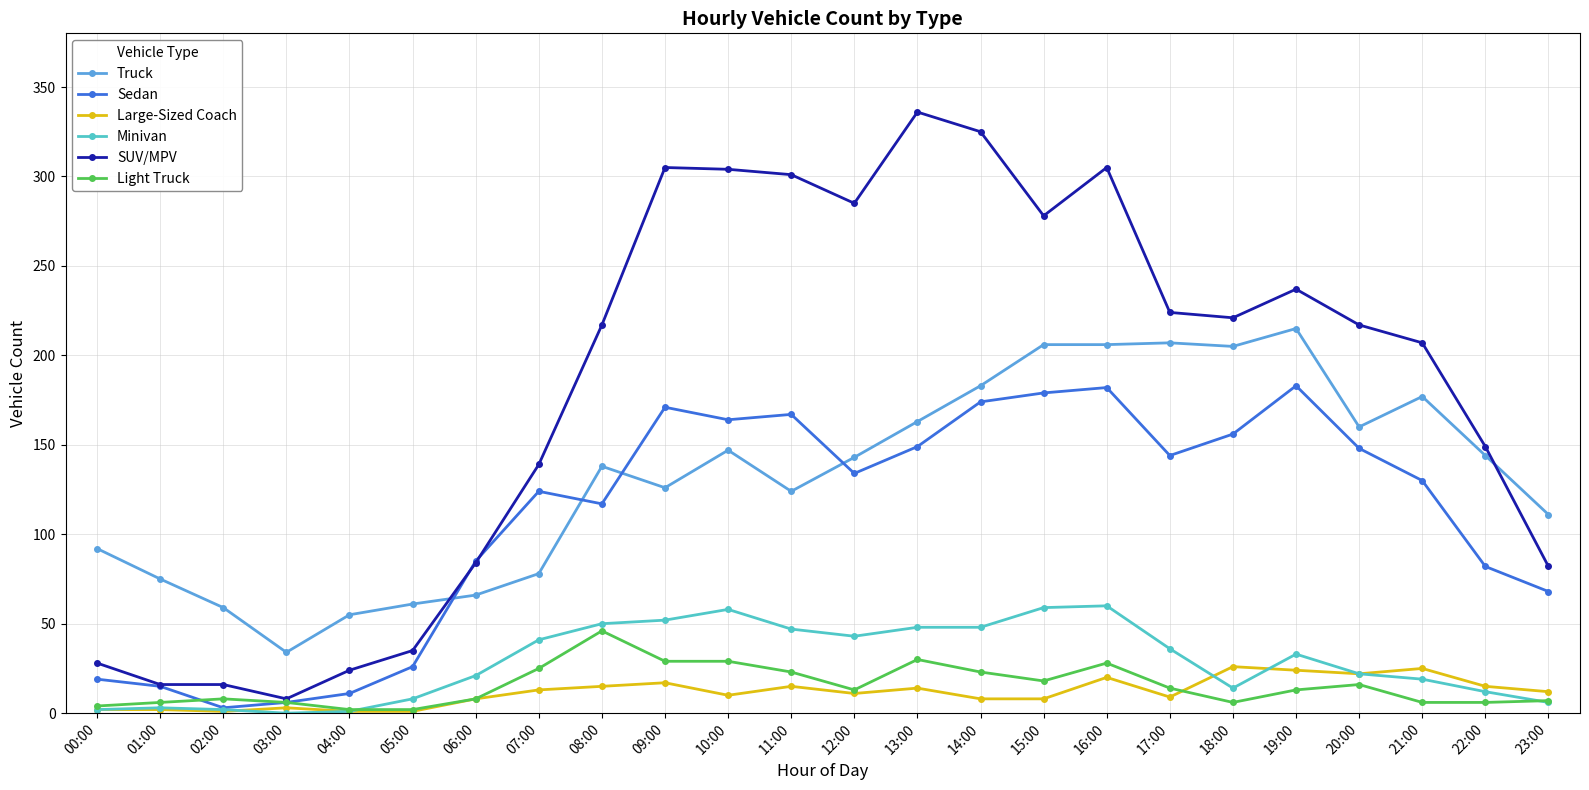

Which series has the widest spread of values?

SUV/MPV